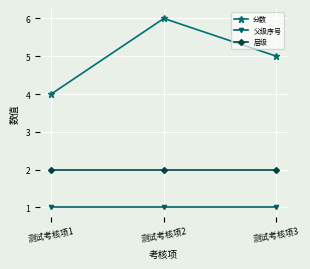

What is the sum of the 层级 values at 测试考核项1 and 测试考核项3?

4